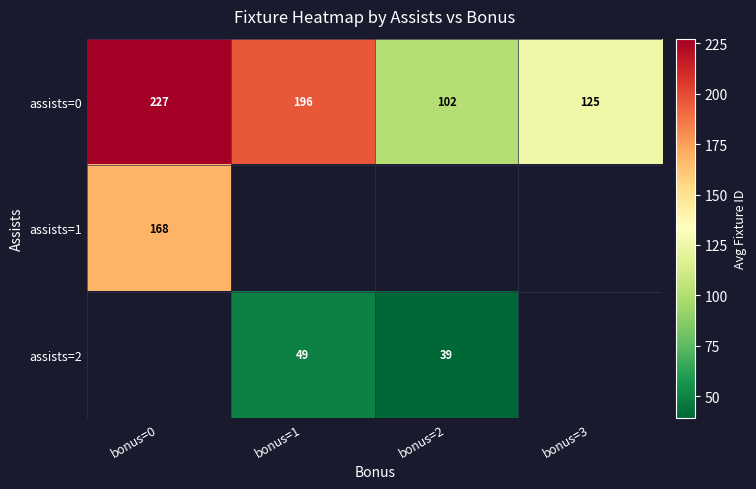

Is the value of assists=2 at bonus=0 greater than the value of assists=1 at bonus=3?

No